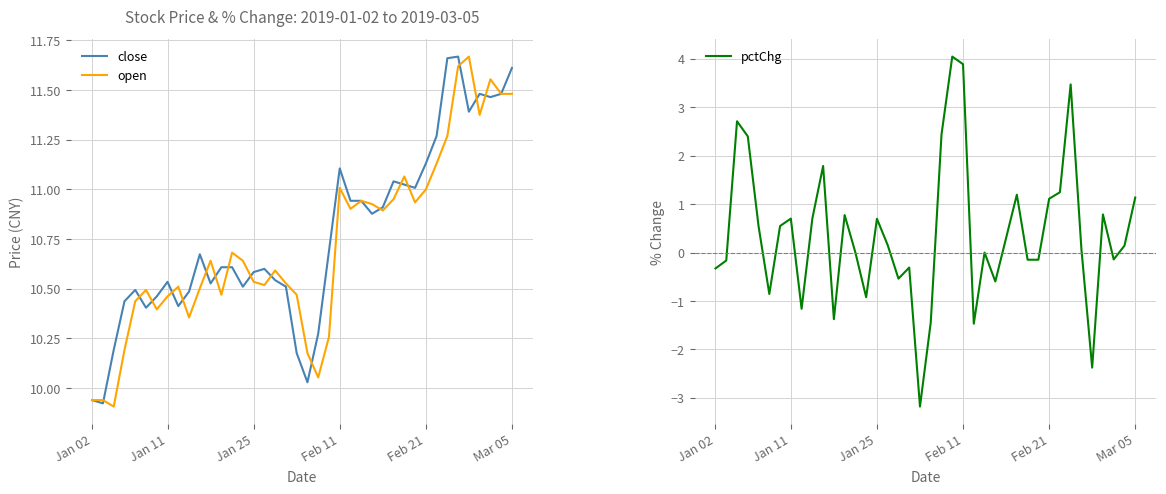

What is the difference between the maximum and second lowest values in the pctChg series?

6.4